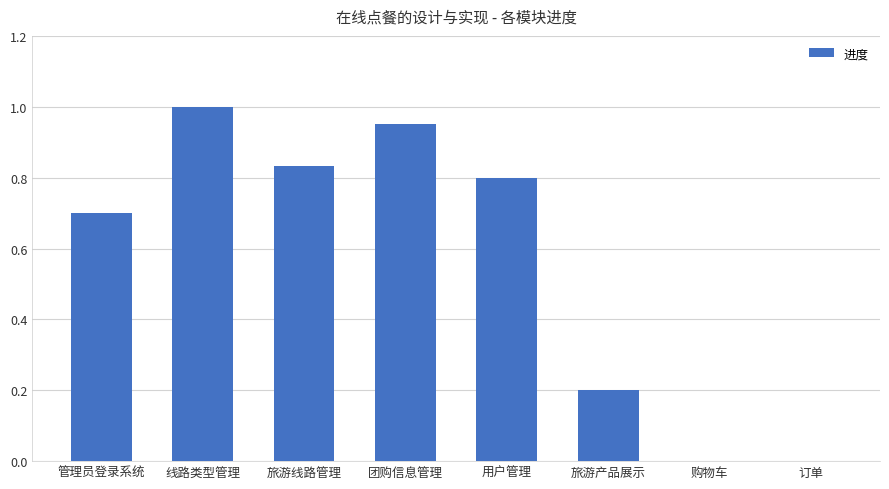

What is the sum of all values?

4.5